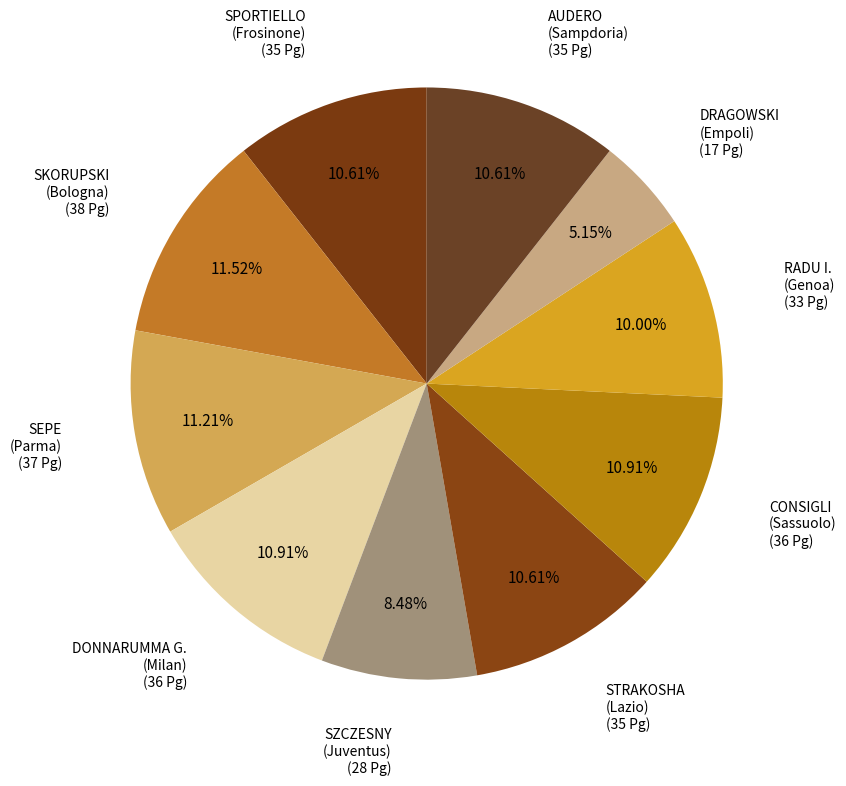

How many segments does this pie chart have?

10